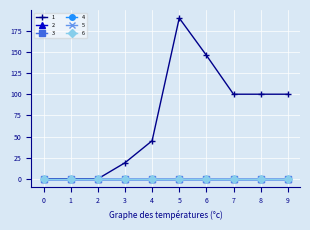

Is this an area chart (filled region under the line)?

No